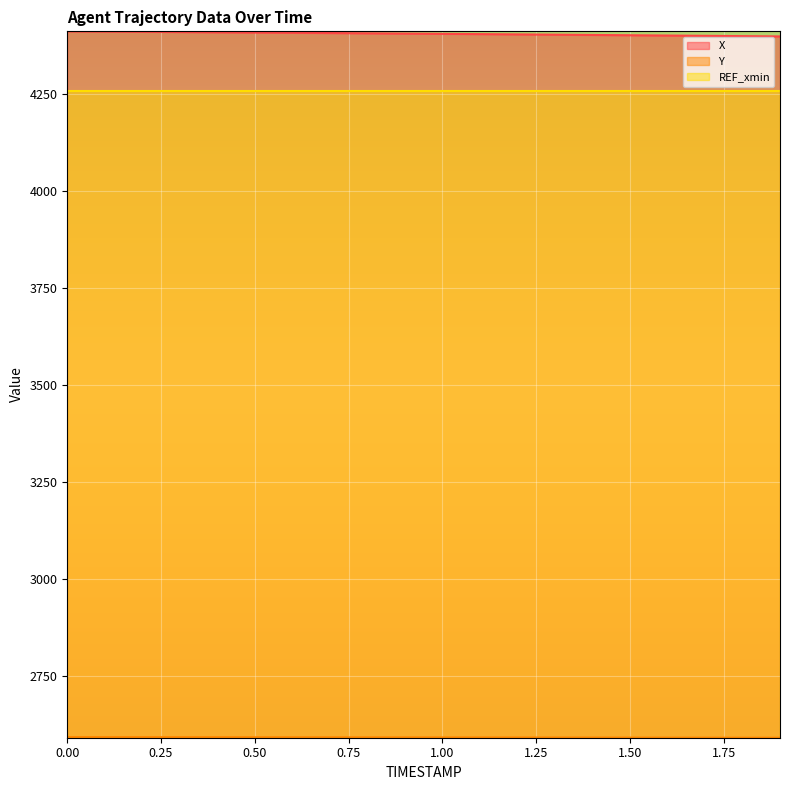

Reading left to right, extract all data points from this chart.

X: 4410.8	4410.2	4409.6	4408.9	4408.3	4407.7	4407.0	4406.4	4405.7	4405.0	4404.3	4403.6	4402.9	4402.2	4401.4	4400.7	4399.9	4399.2	4398.4	4397.6
Y: 2592.1	2592.0	2592.0	2591.9	2591.8	2591.7	2591.6	2591.5	2591.4	2591.4	2591.3	2591.2	2591.1	2591.0	2590.9	2590.8	2590.7	2590.6	2590.5	2590.4